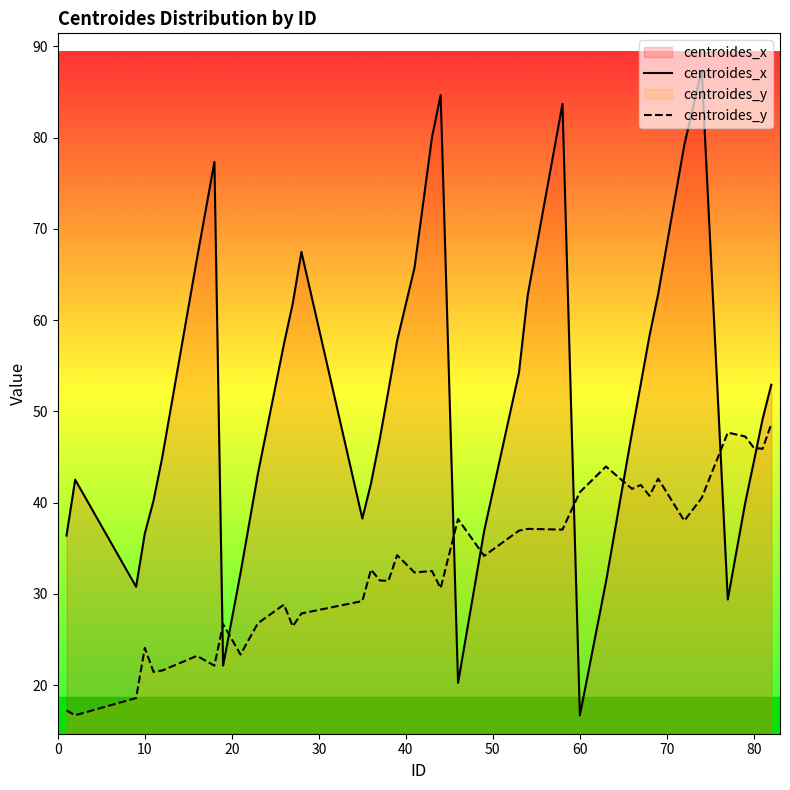

Which series has the largest total across all categories?

centroides_x